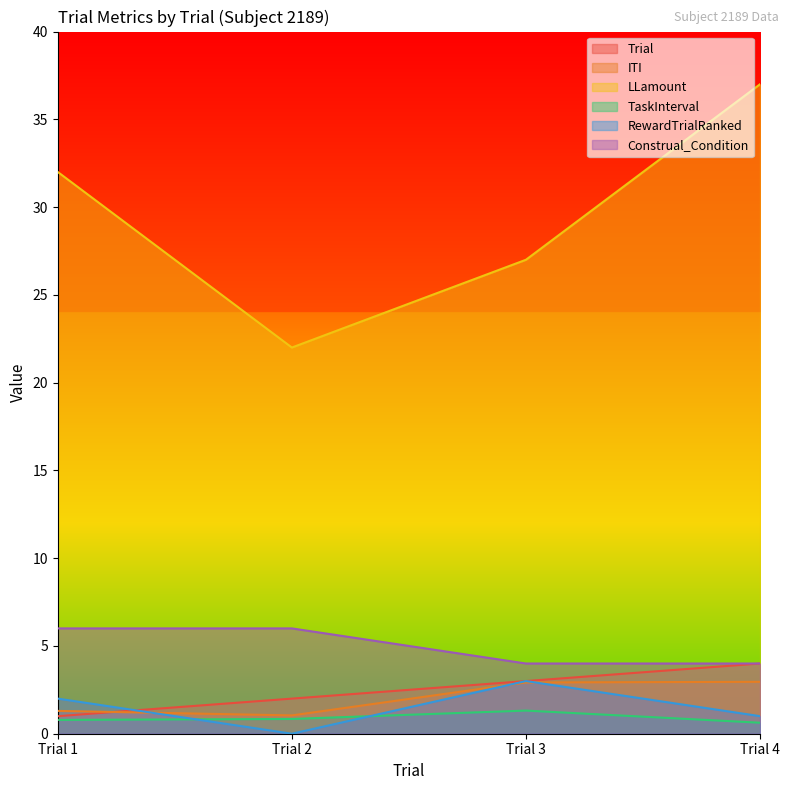

List the labels in order of RewardTrialRanked value, smallest first.

Trial 2, Trial 4, Trial 1, Trial 3